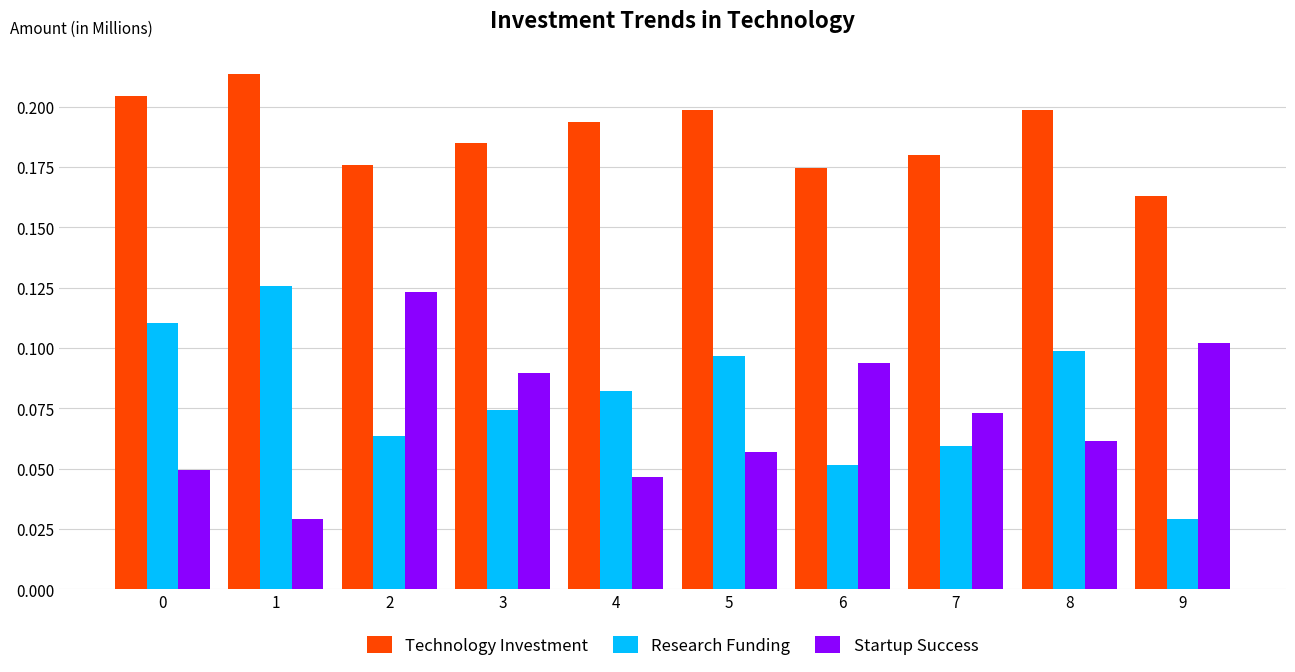

Are the bars grouped side by side (vs. stacked)?

Yes